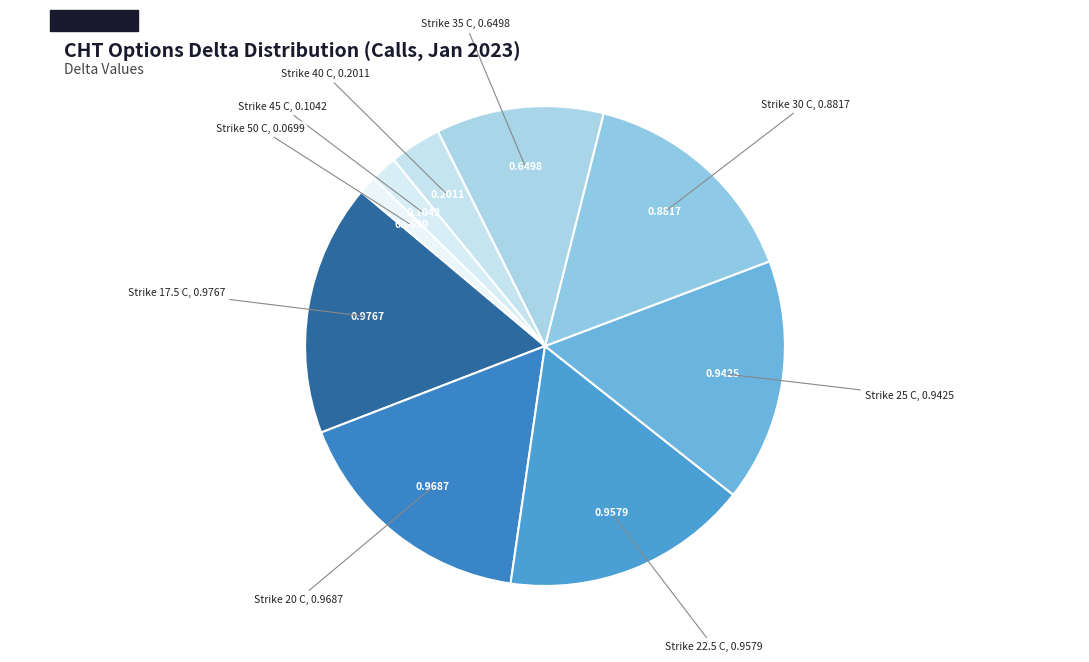

Which has a higher value, Strike 40 C or Strike 45 C?

Strike 40 C